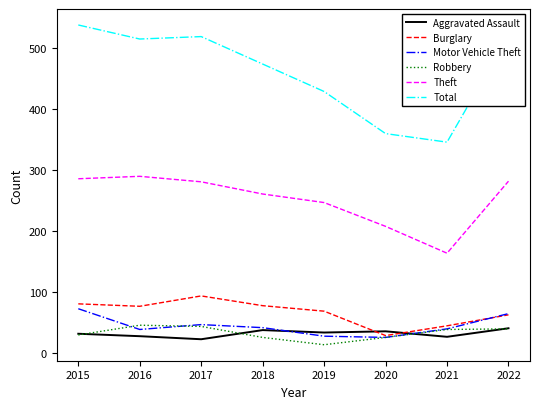

What are all the series names shown in the legend?

Aggravated Assault, Burglary, Motor Vehicle Theft, Robbery, Theft, Total